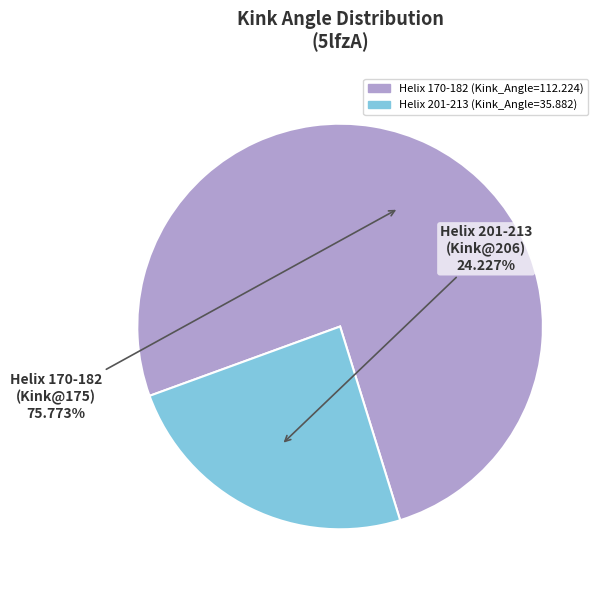

Does any single category account for the majority?

Yes